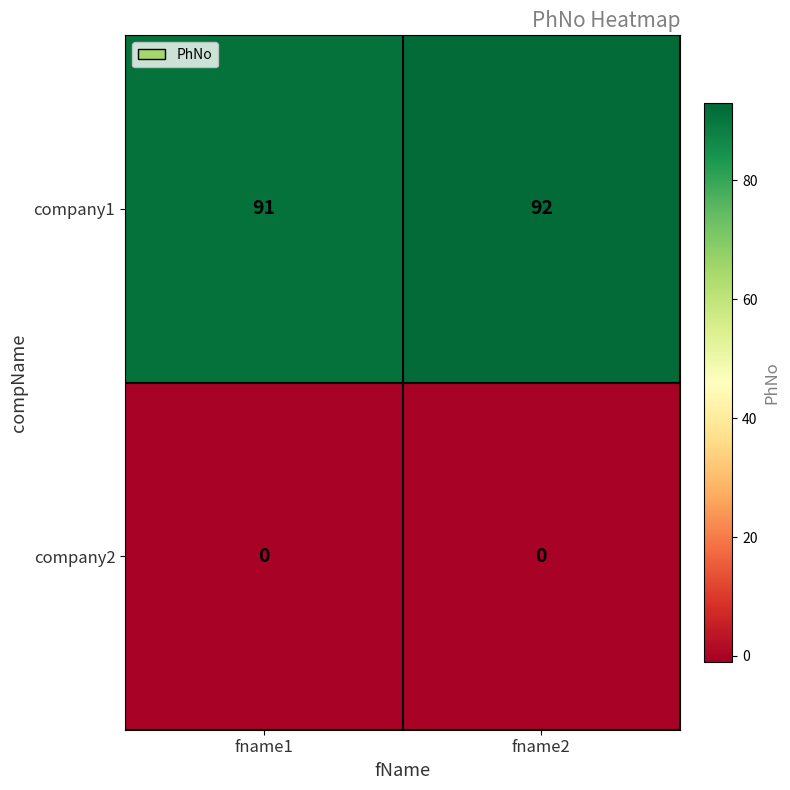

What is the approximate value of company1 at fname2?

92